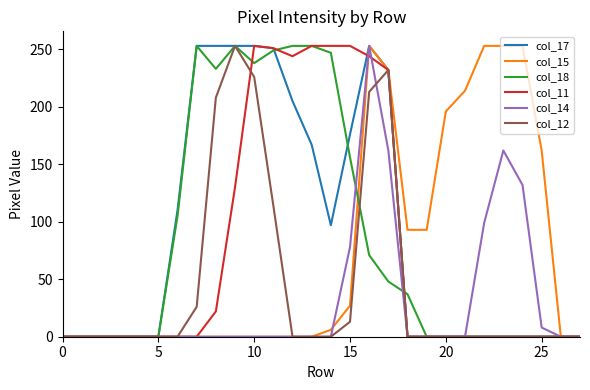

What is the sum of all col_14 values?

894